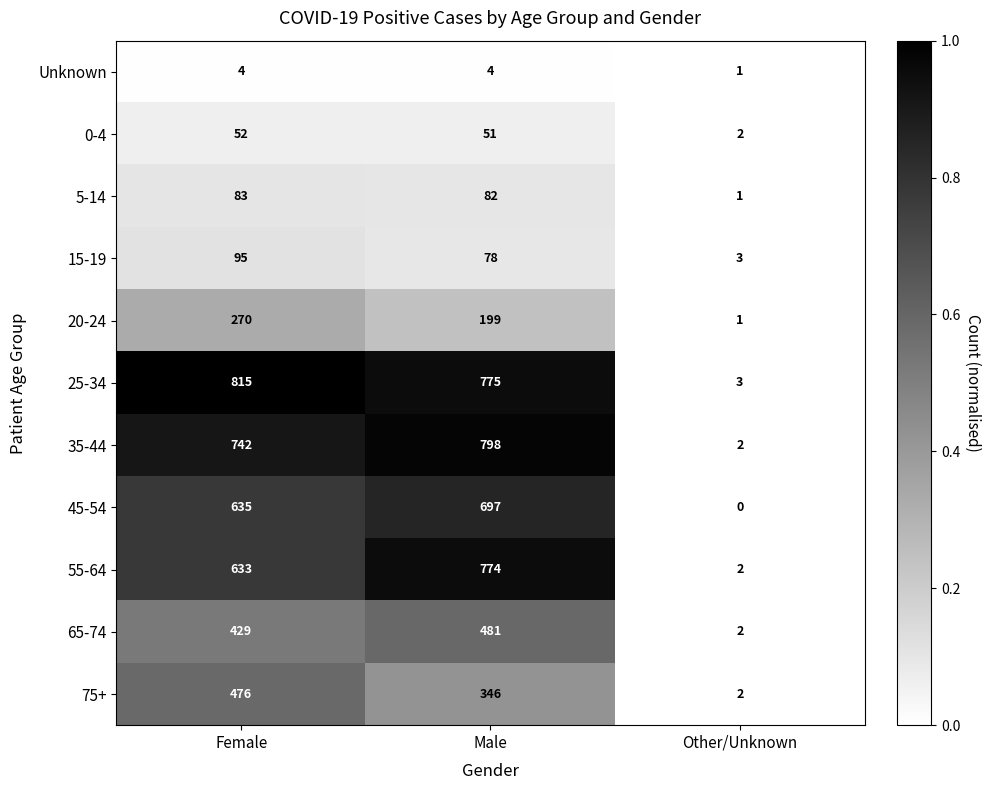

Which series has the largest range (max minus min)?

25-34